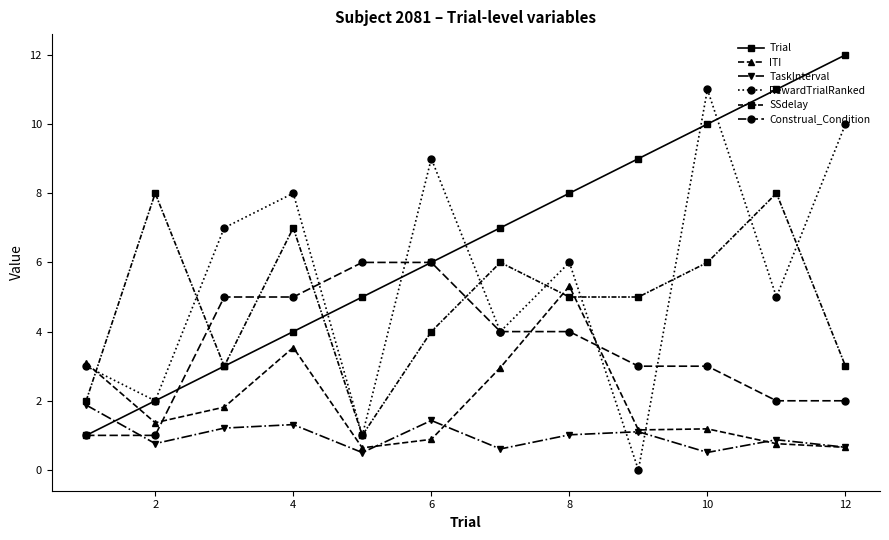

What is the lowest value of the ITI series?

0.6